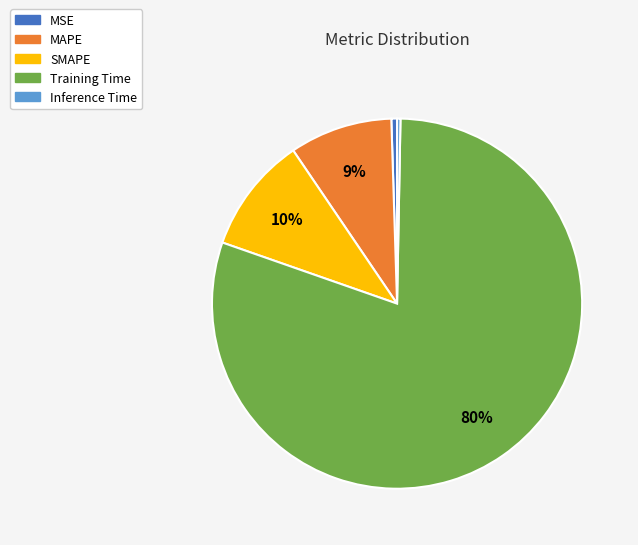

What percentage is the SMAPE slice, to the nearest percent?

10%